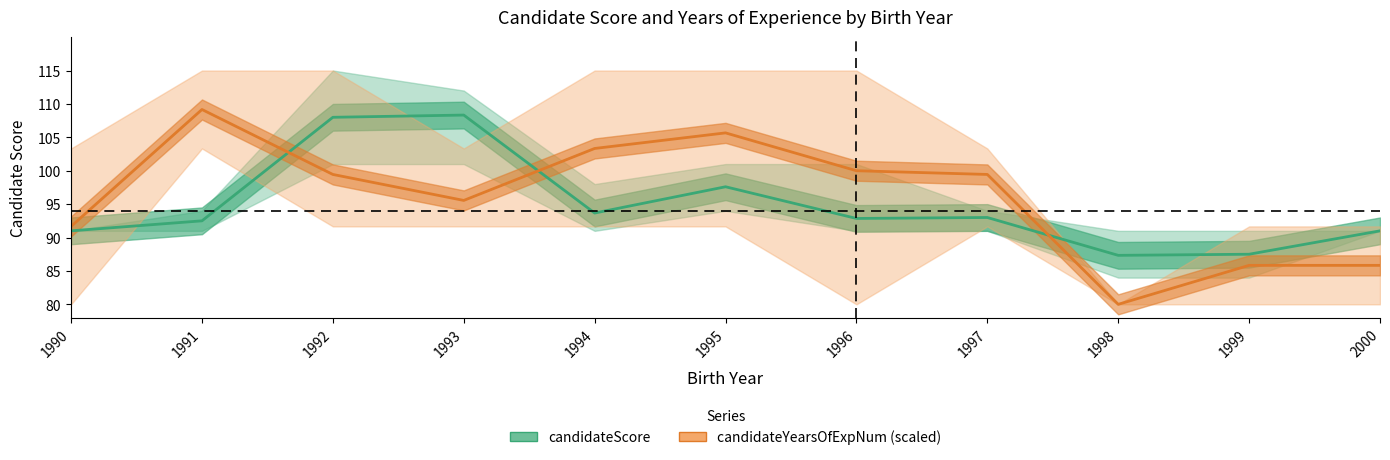

Which series has the widest spread of values?

candidateYearsOfExpNum (mean, scaled)